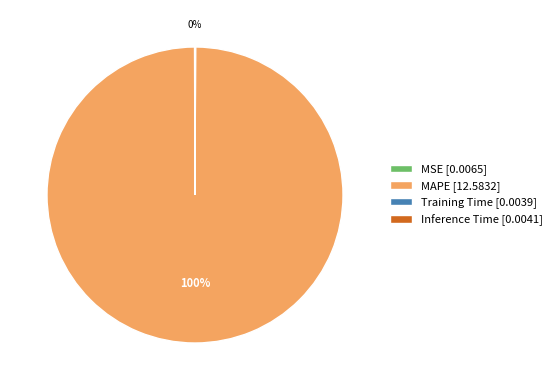

Is there any slice that represents more than half of the pie?

Yes